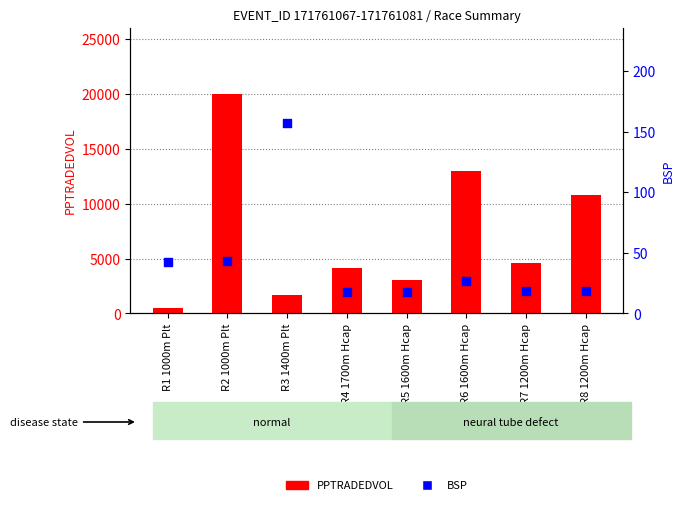

Is the value of BSP at R5 1600m Hcap greater than the value of PPTRADEDVOL at R4 1700m Hcap?

No